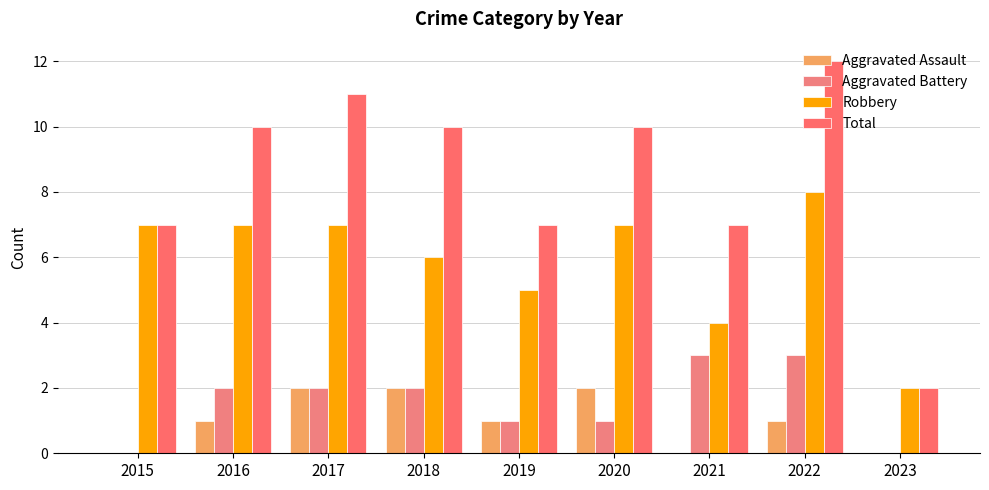

Read the Robbery value at 2016.

7